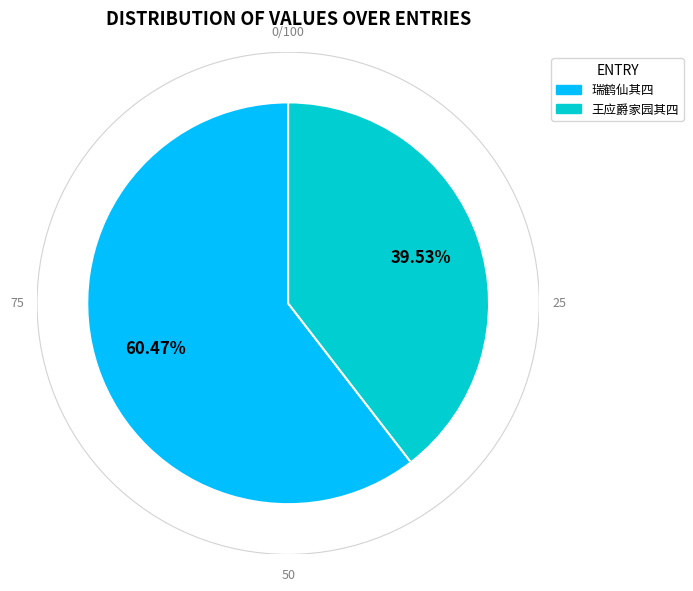

Is there any slice that represents more than half of the pie?

Yes